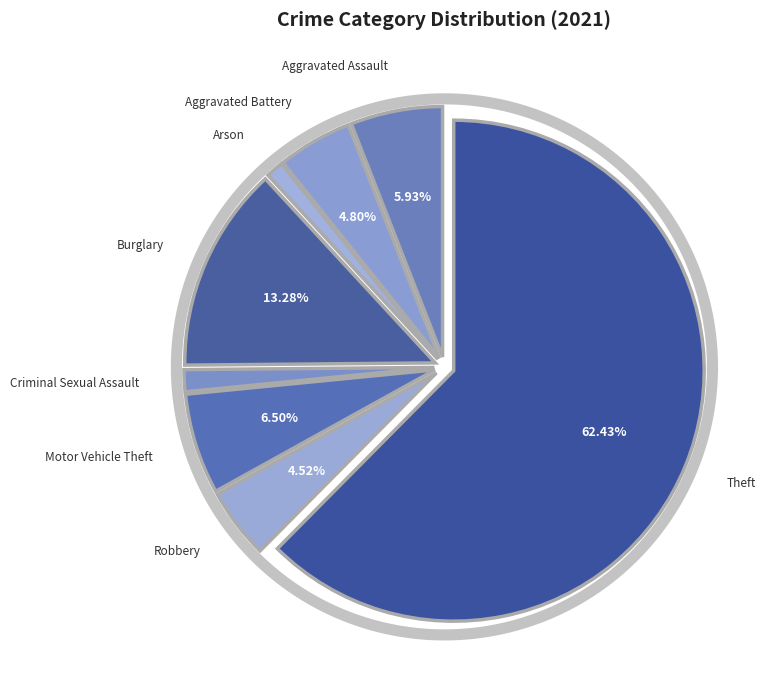

How much of the chart is everything except Criminal Sexual Assault?

98.6%